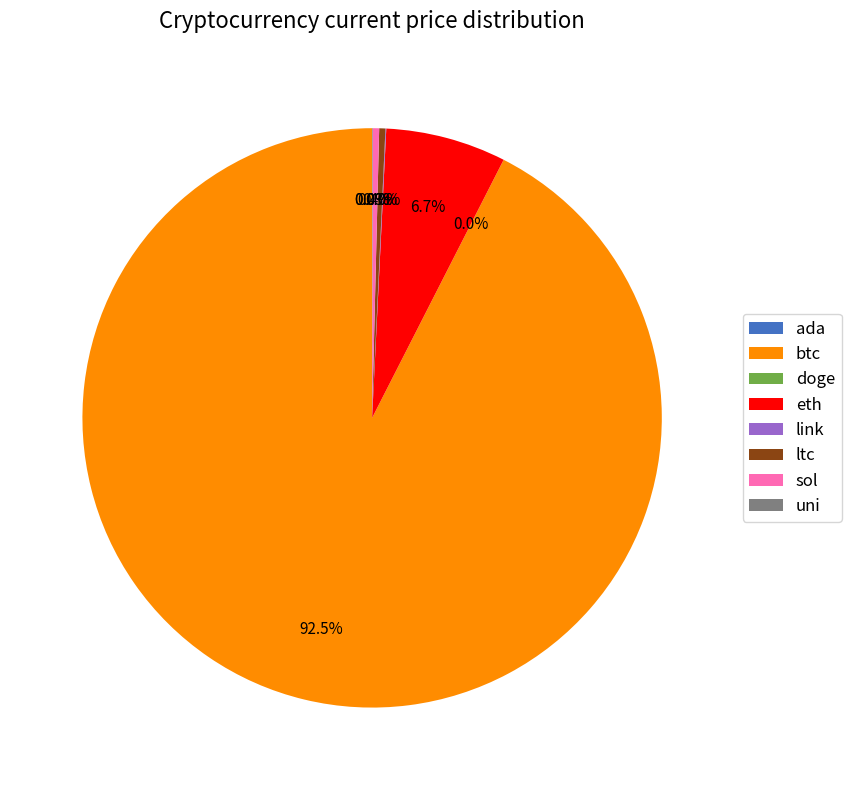

Does any single category account for the majority?

Yes